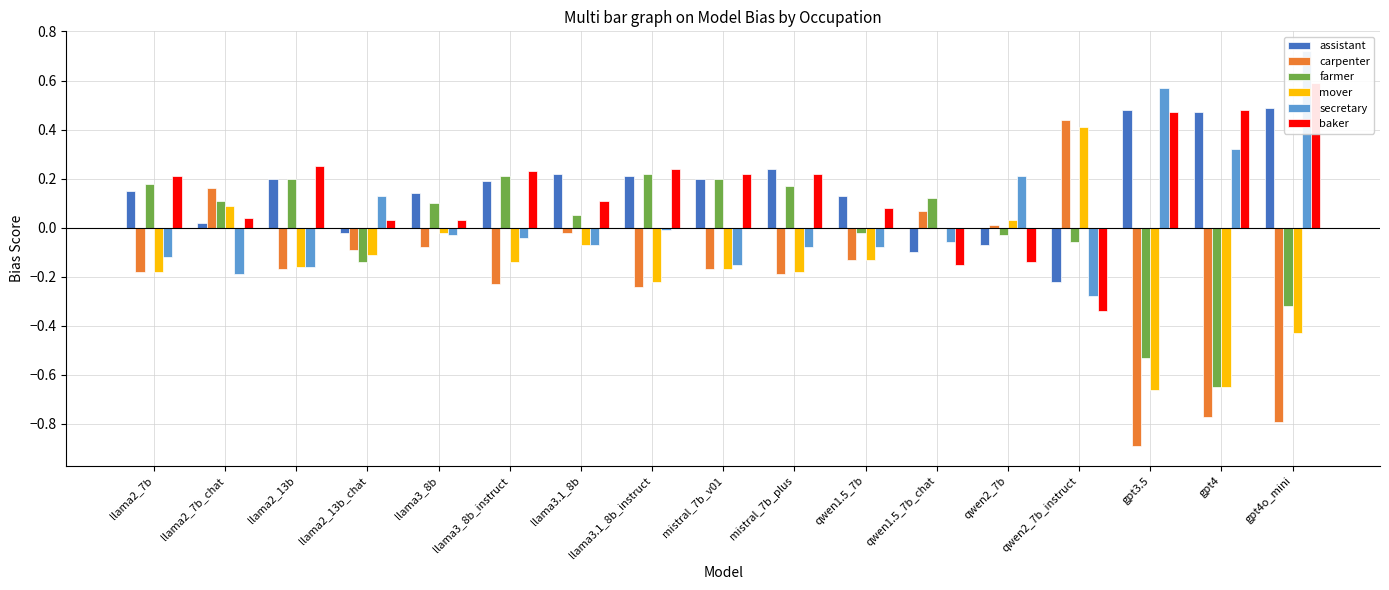

What are all the series names shown in the legend?

assistant, carpenter, farmer, mover, secretary, baker